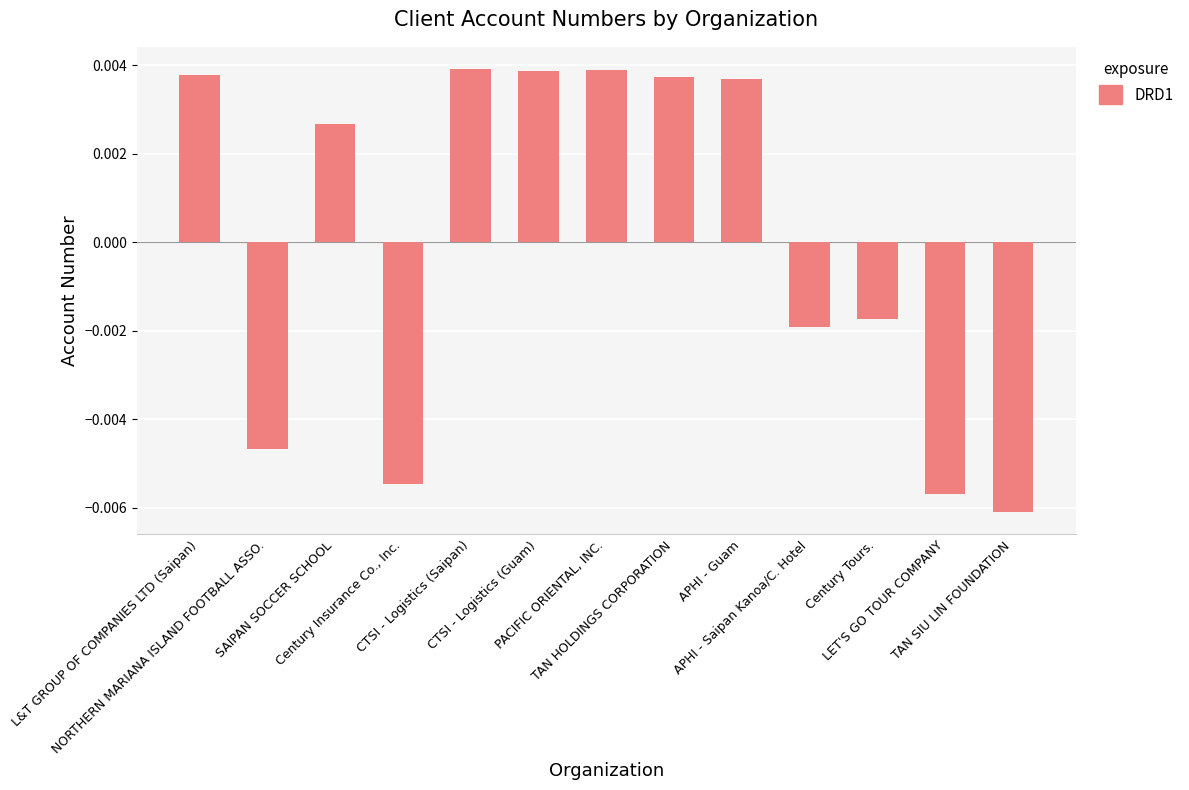

Rank the categories by value from lowest to highest.

TAN SIU LIN FOUNDATION, LET'S GO TOUR COMPANY, Century Insurance Co., Inc., NORTHERN MARIANA ISLAND FOOTBALL ASSO., APHI - Saipan Kanoa/C. Hotel, Century Tours., SAIPAN SOCCER SCHOOL, APHI - Guam, TAN HOLDINGS CORPORATION, L&T GROUP OF COMPANIES LTD (Saipan), CTSI - Logistics (Guam), PACIFIC ORIENTAL, INC., CTSI - Logistics (Saipan)